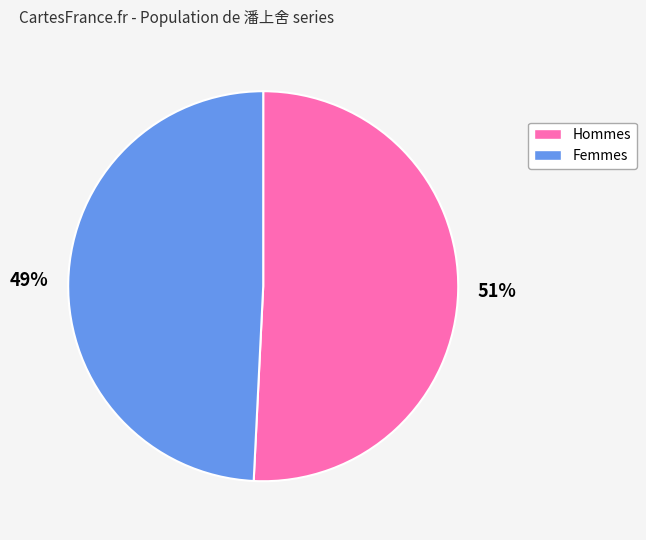

Which category accounts for the majority?

Hommes